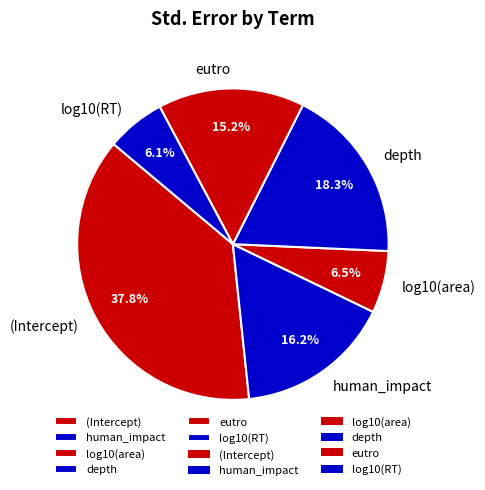

Which has a higher value, eutro or log10(area)?

eutro